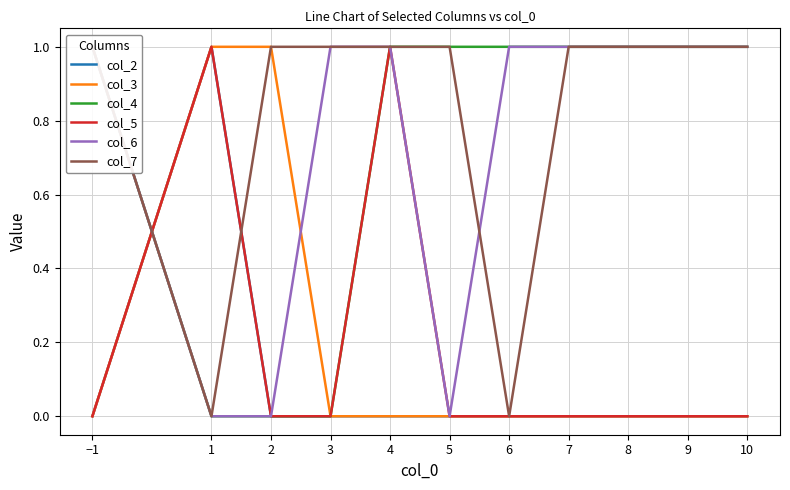

The col_2 series shows 1 at 1. True or false?

True